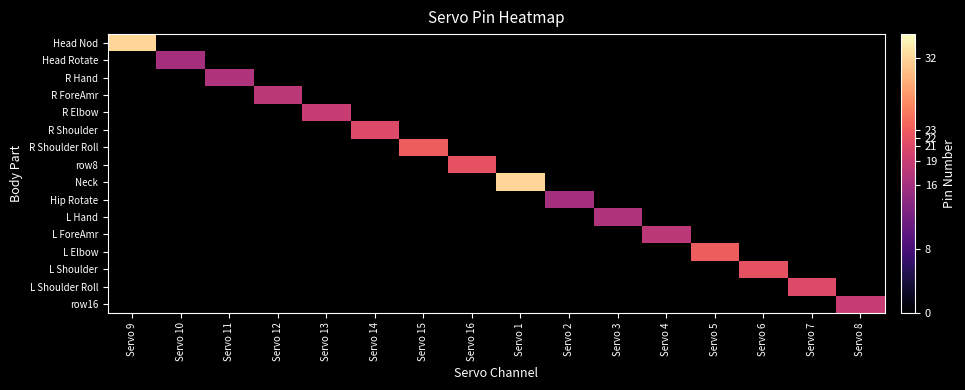

Rank the series at Servo 5 from lowest to highest value.

Head Nod, Head Rotate, R Hand, R ForeAmr, R Elbow, R Shoulder, R Shoulder Roll, row8, Neck, Hip Rotate, L Hand, L ForeAmr, L Elbow, L Shoulder, L Shoulder Roll, row16